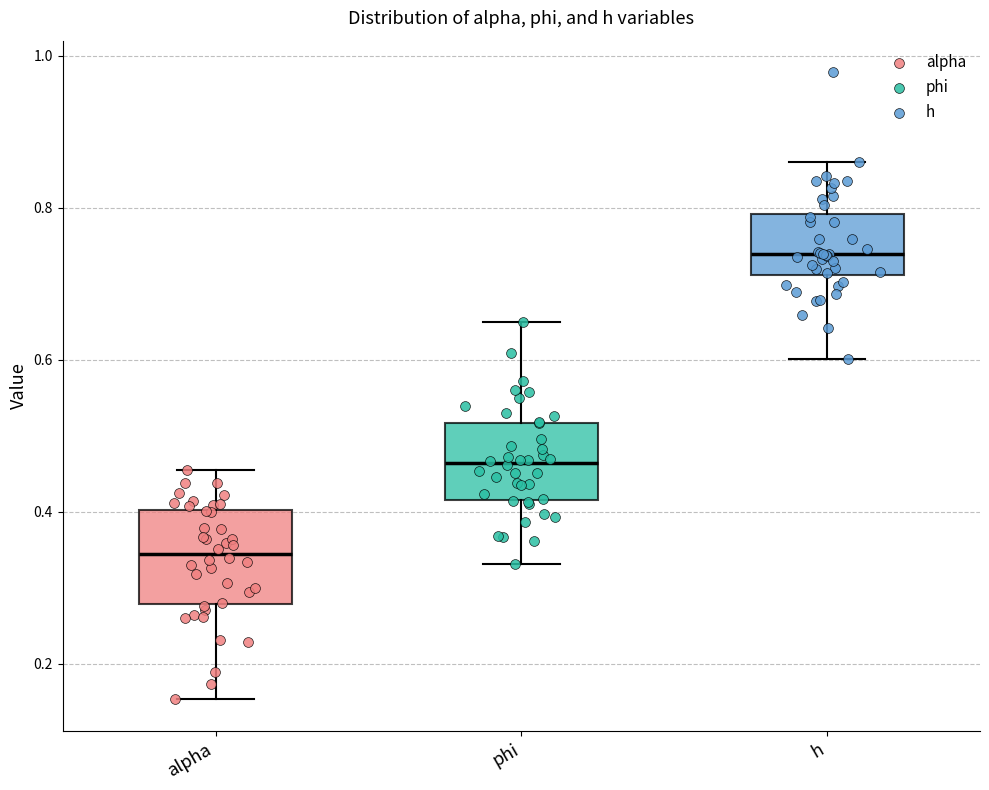

Reading left to right, read every box against the y-axis: the position of its median line, the range the box covers, and the ends of its whiskers. The values are not printed on the chart, so give them approximately, as read against the axis.

alpha: median 0.34, box 0.28 to 0.40, whiskers 0.16 to 0.46
phi: median 0.46, box 0.42 to 0.52, whiskers 0.34 to 0.64
h: median 0.74, box 0.72 to 0.80, whiskers 0.60 to 0.86